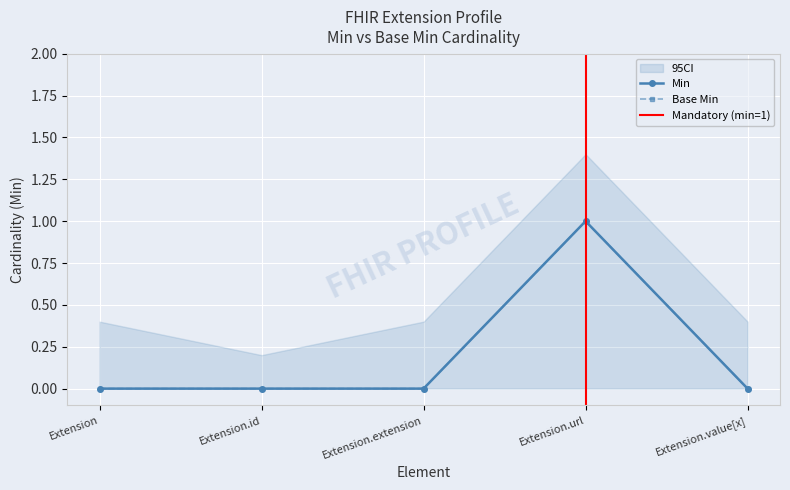

List the labels in order of Min value, largest first.

Extension.url, Extension, Extension.id, Extension.extension, Extension.value[x]